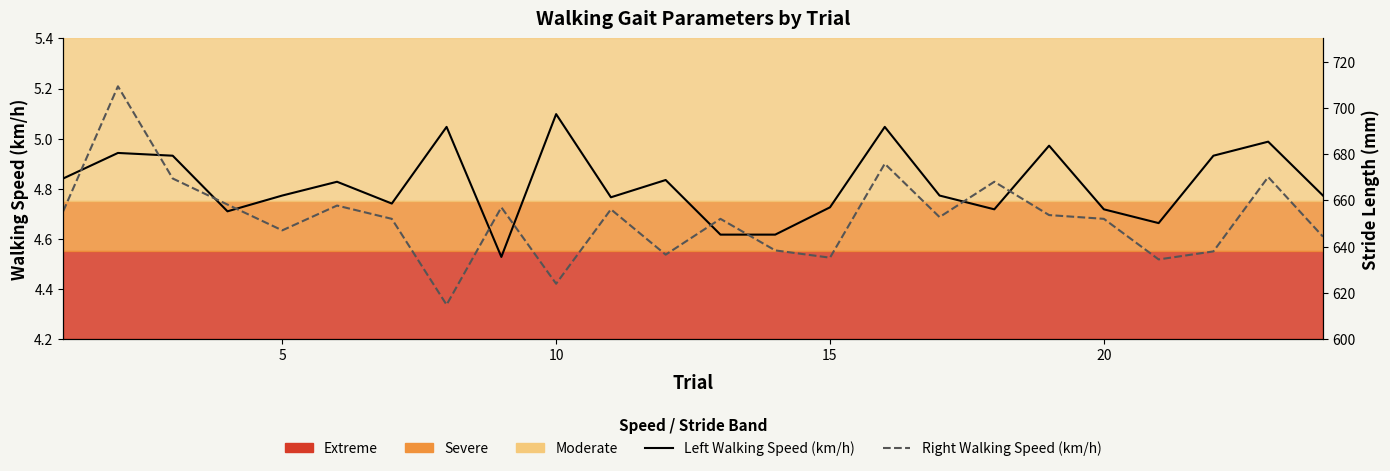

What is the minimum value shown in the chart?

4.3